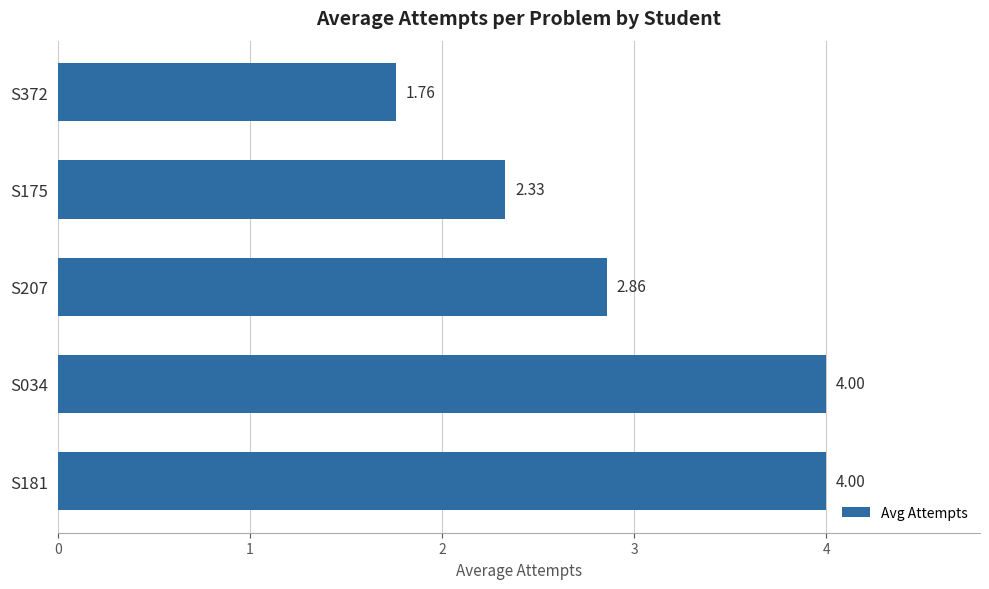

Where is the data nearest to the value 2?

S372